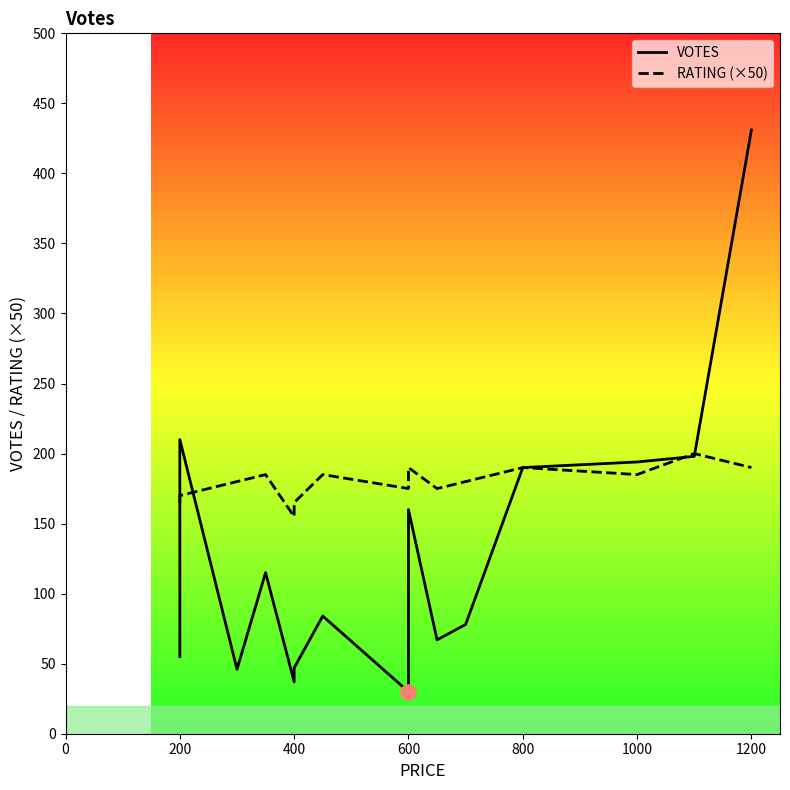

Which series has the widest spread of Y values?

VOTES